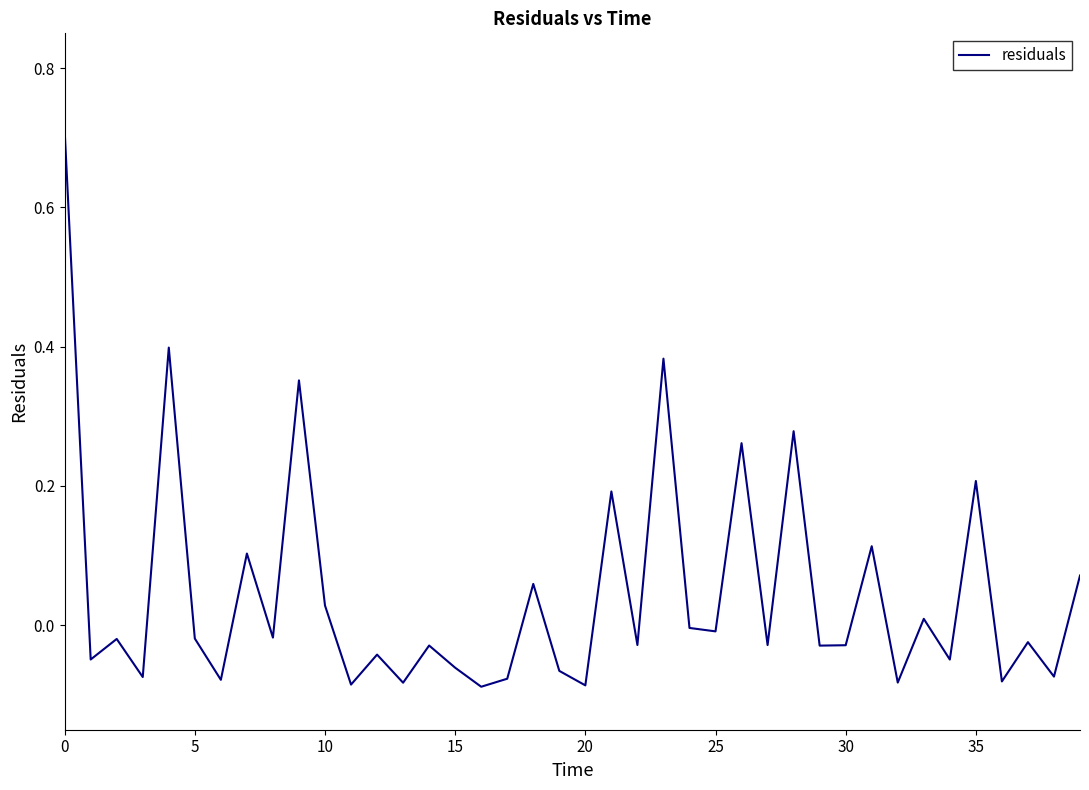

What is the difference between the maximum and minimum values?

0.8